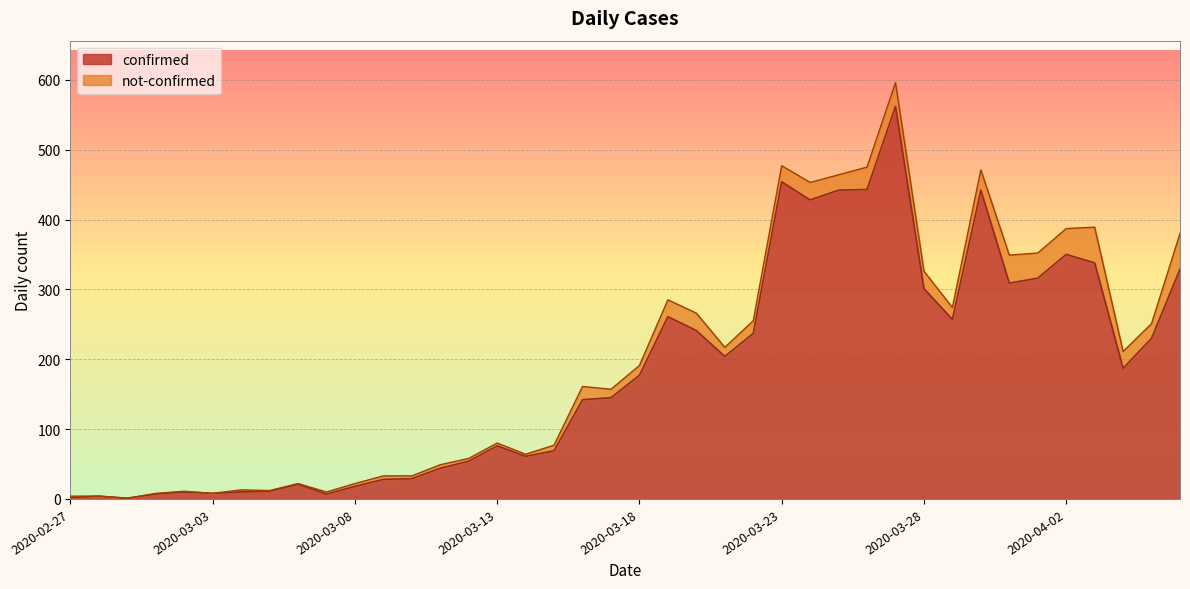

How many interior local peaks (higher than both neighbors) does the data have?

9